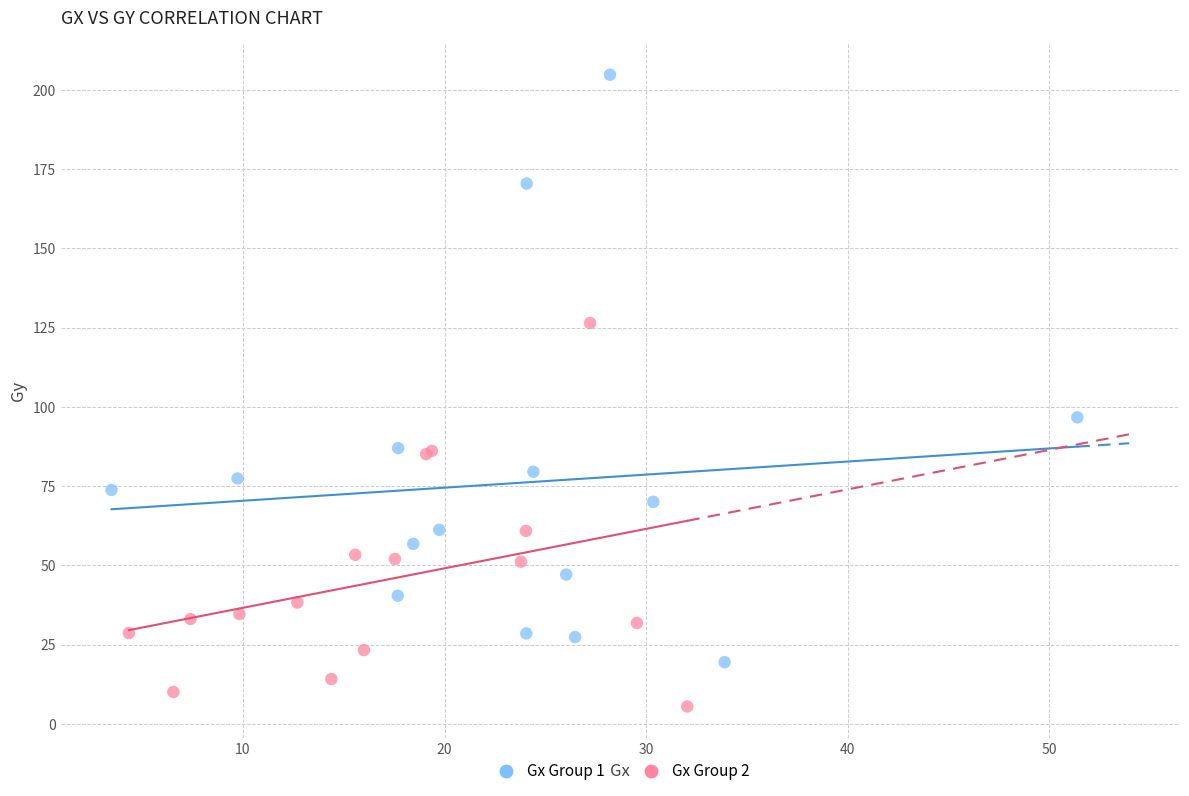

What are all the series names shown in the legend?

Gx Group 1, Gx Group 2